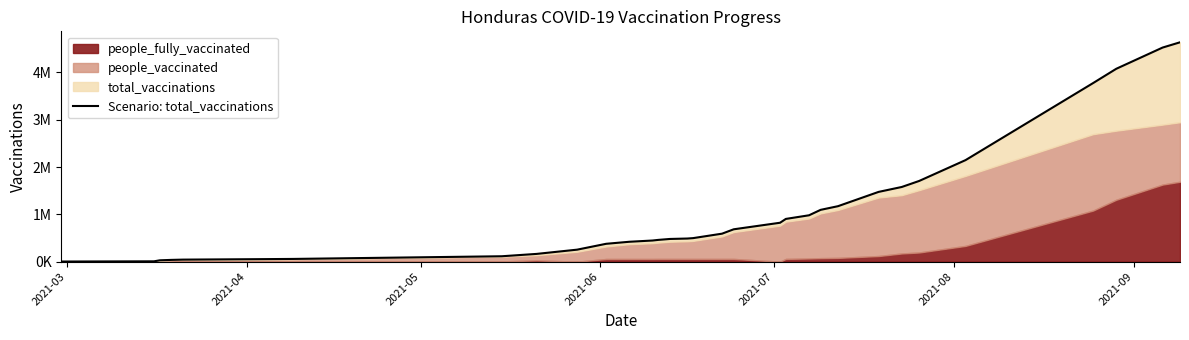

True or false: the data has more than 1 interior local peaks.

False